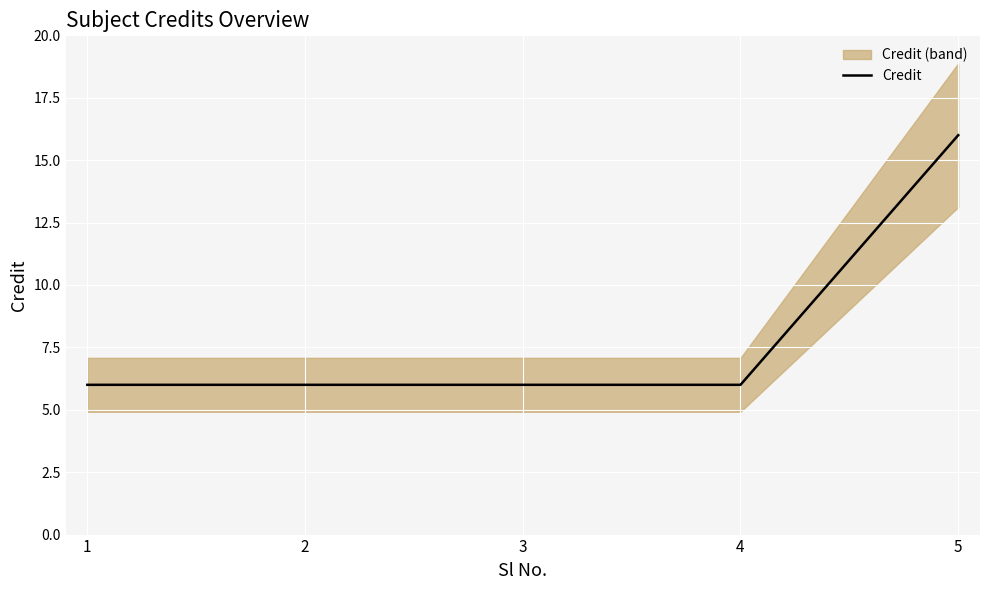

Reading left to right, list all the values displayed in this chart.

6	6	6	6	16